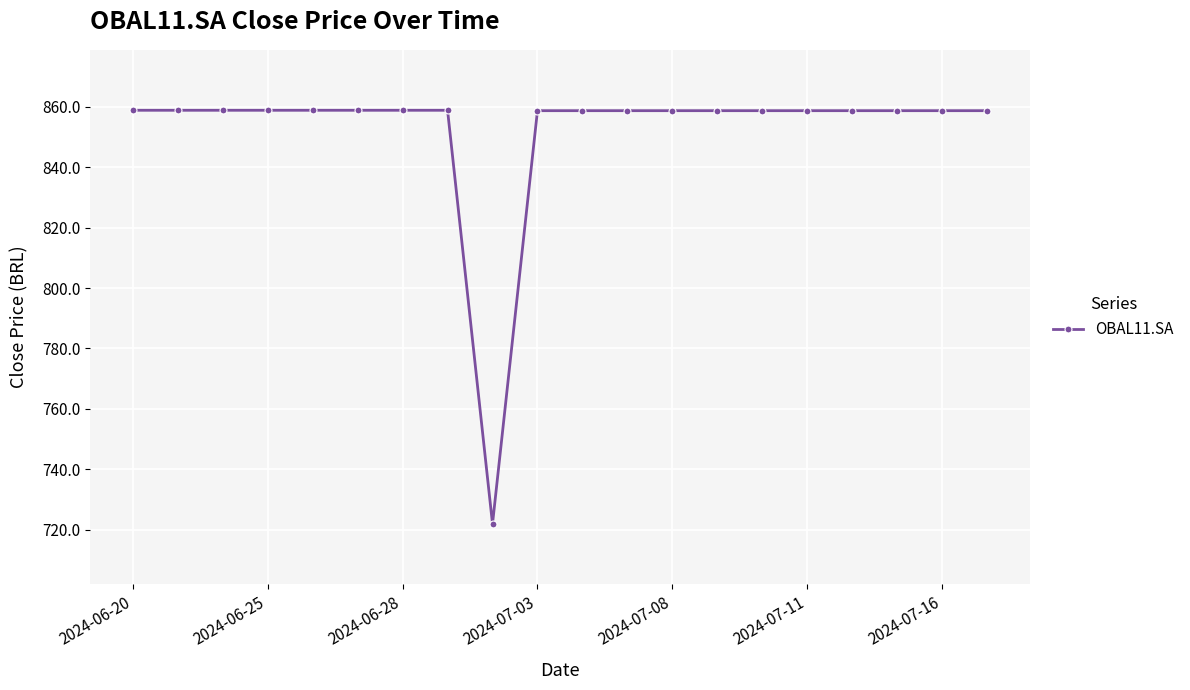

What is the minimum value shown in the chart?

721.9